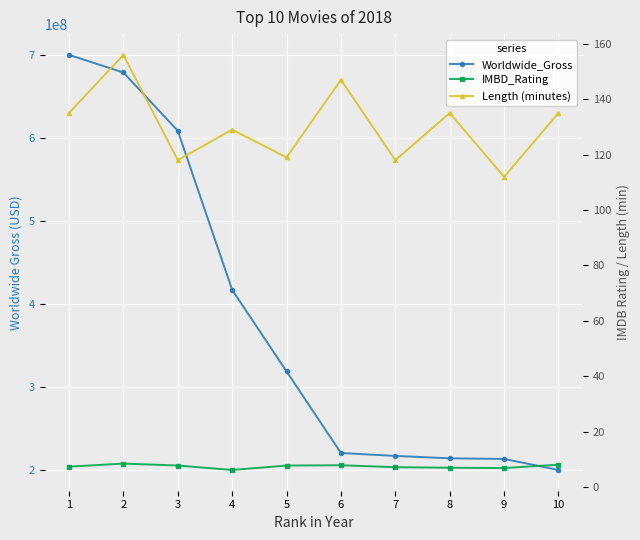

List the labels in order of Worldwide_Gross value, largest first.

1, 2, 3, 4, 5, 6, 7, 8, 9, 10